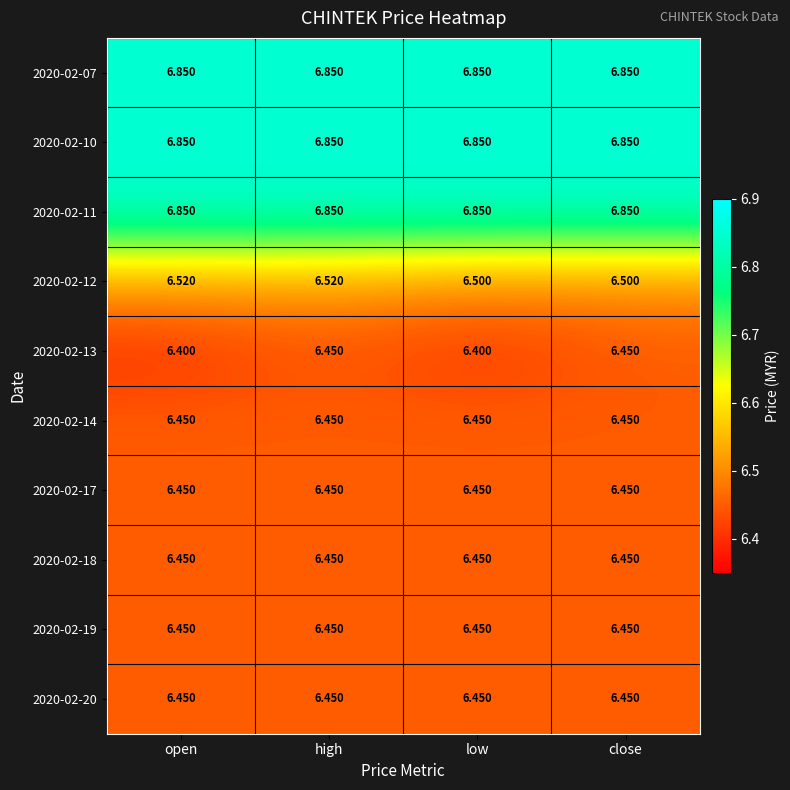

At which category is the sum across all series the highest?

high